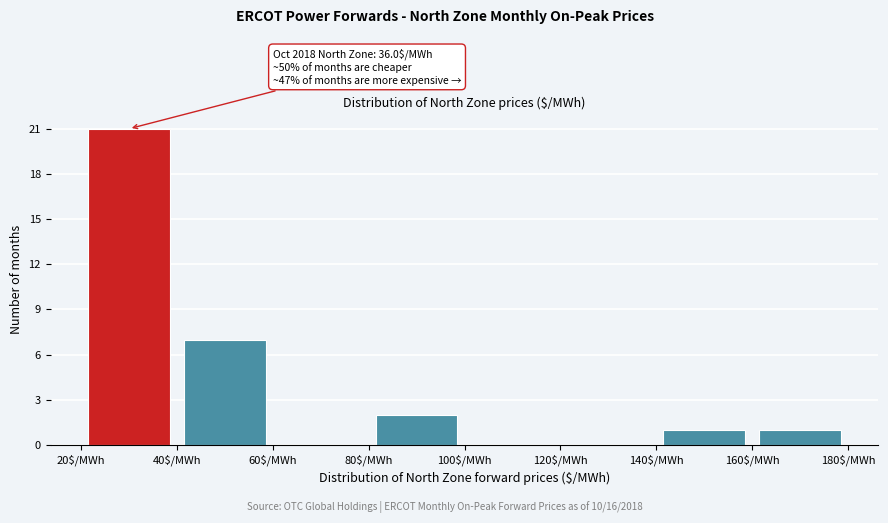

Which range on the x-axis has the tallest bar?

20 to 40